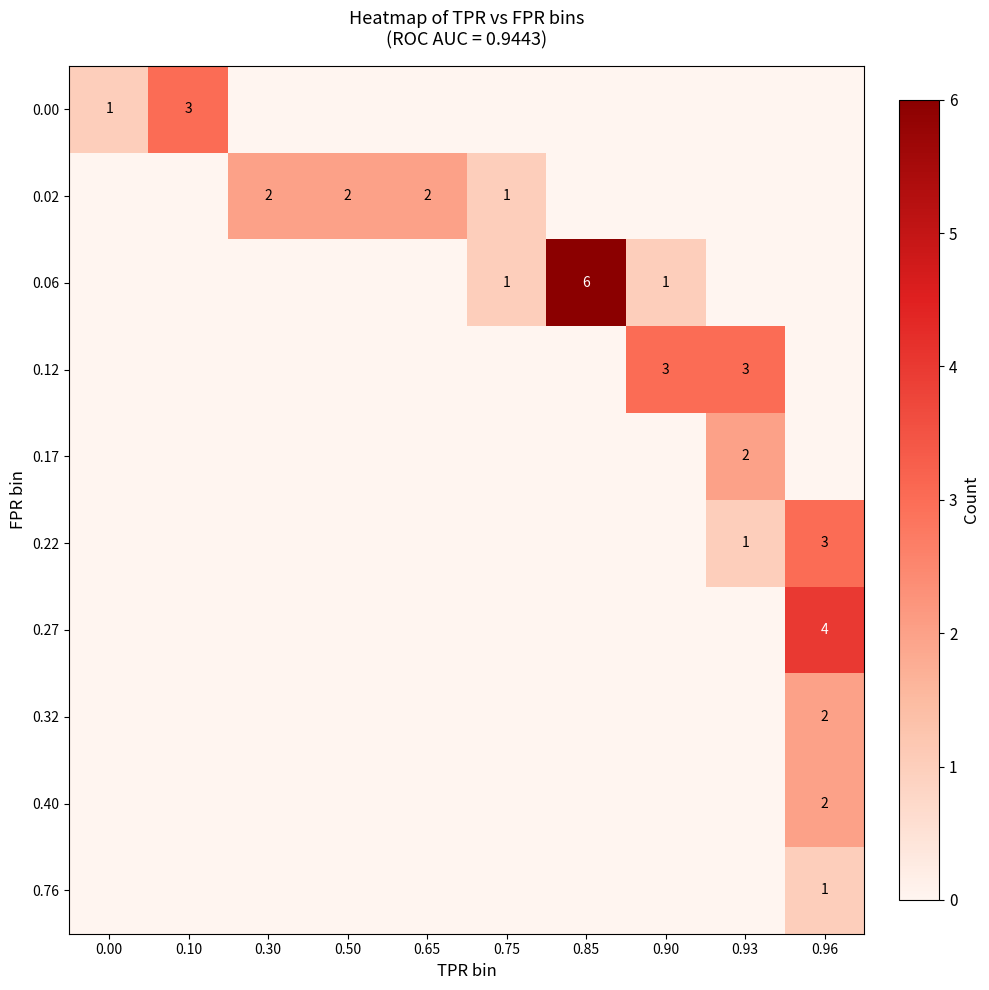

True or false: 0.27 has a value of 4 at 0.96.

True